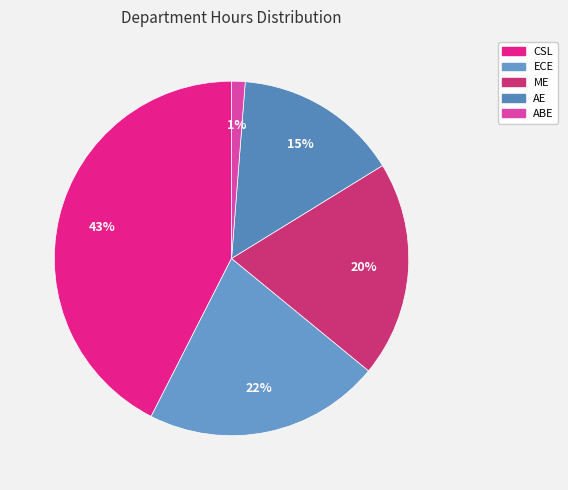

How much of the chart is everything except CSL?

57.5%